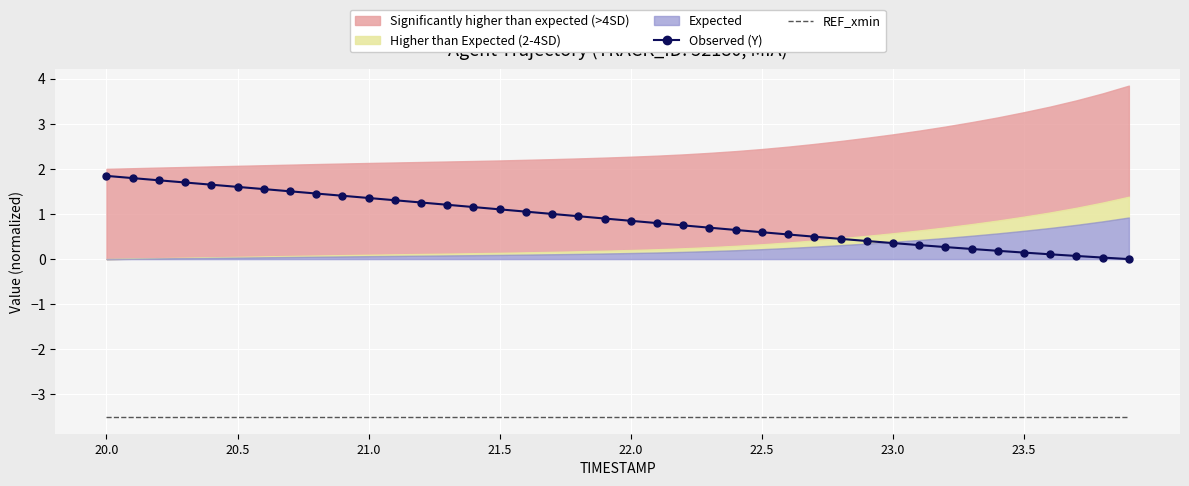

What is the maximum value for Observed (Y)?

1.8